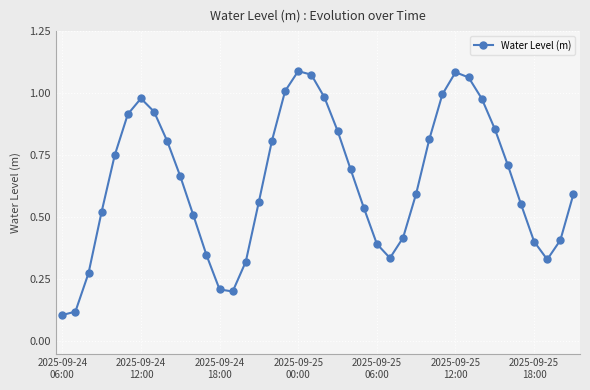

What is the sum of all values?

25.8